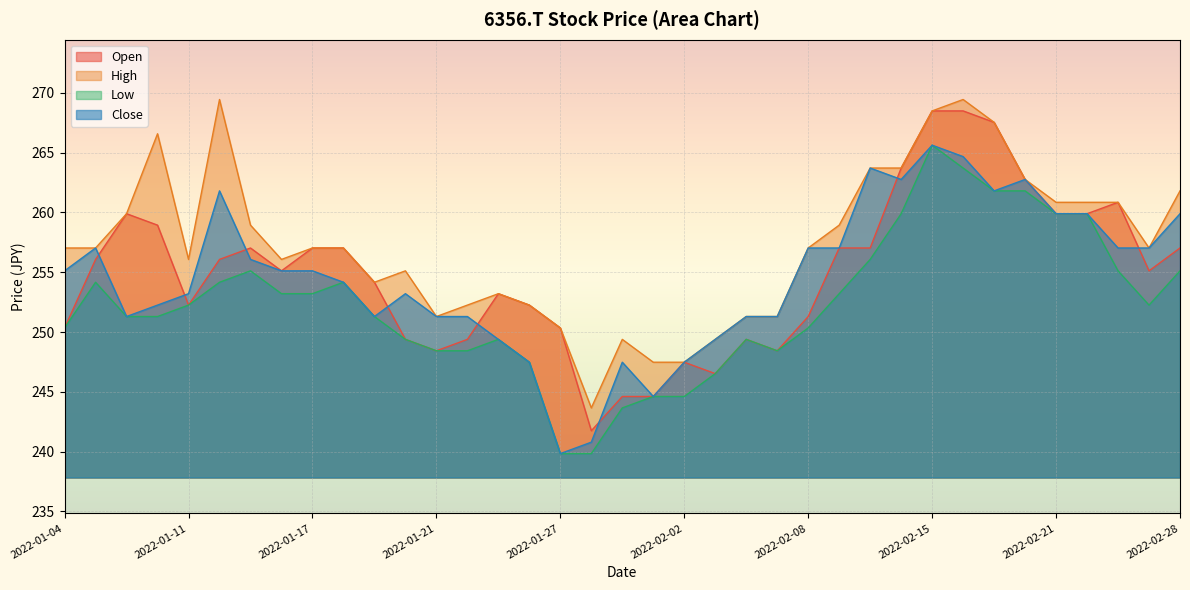

True or false: Low and Open cross at least once.

False